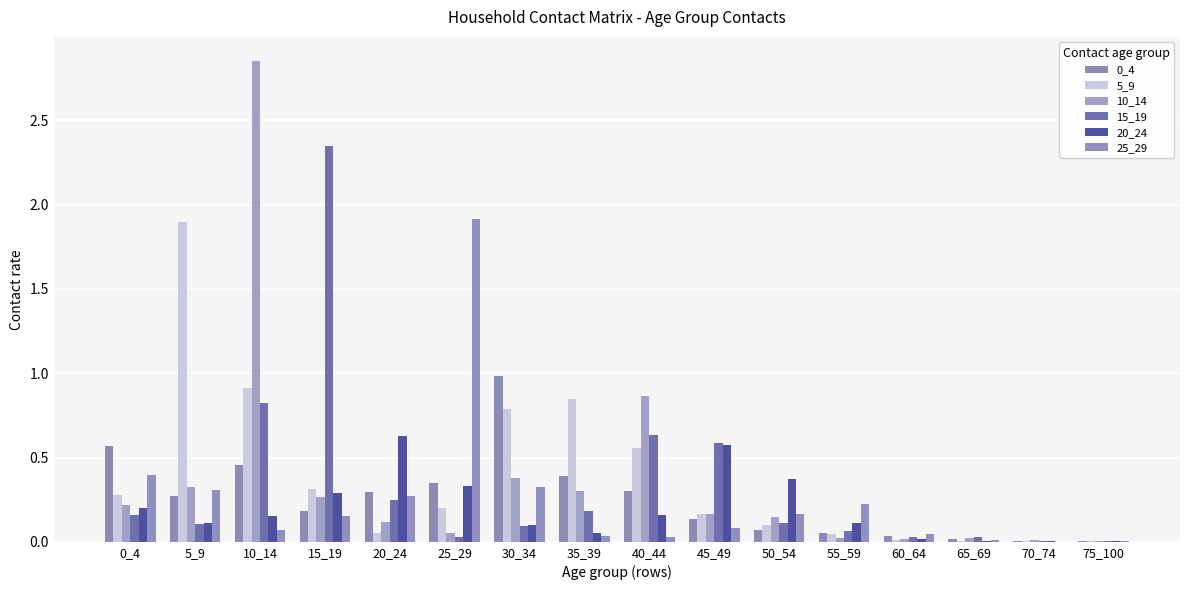

How many categories are shown in the chart?

16